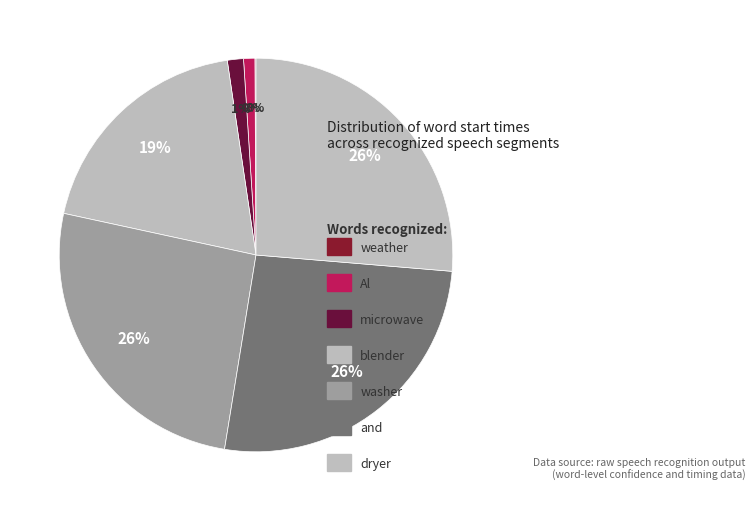

What is the largest slice in the pie chart?

dryer